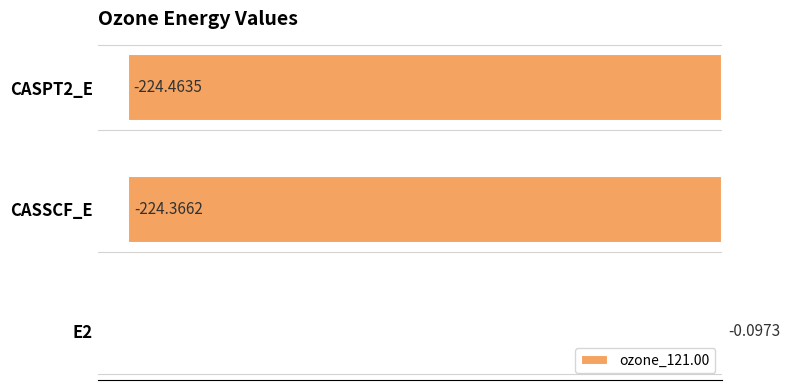

Where is the data nearest to the value -112?

E2